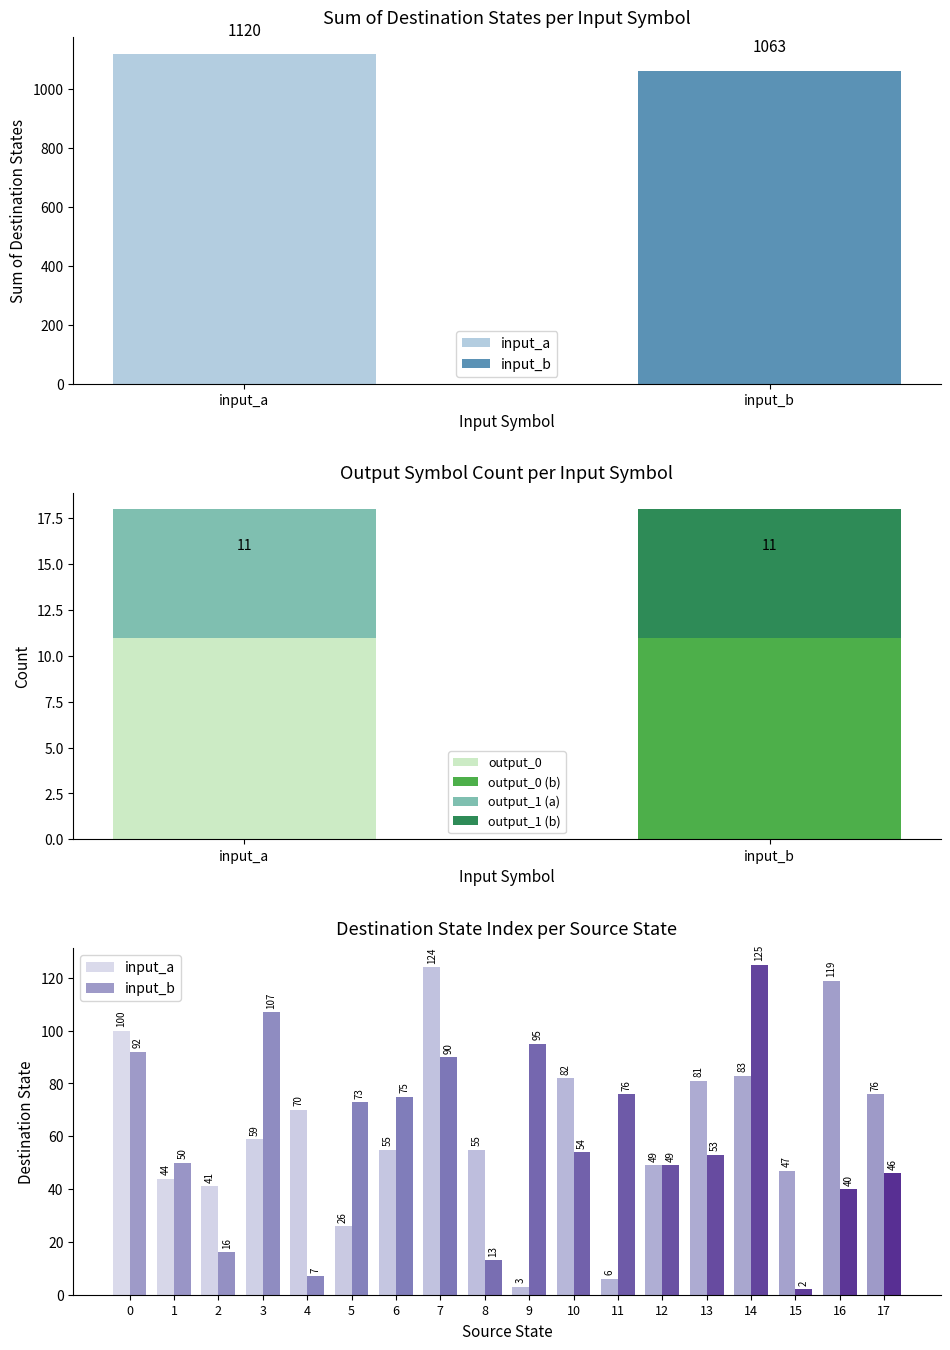

Is it true that input_a equals 176 at 0?

False